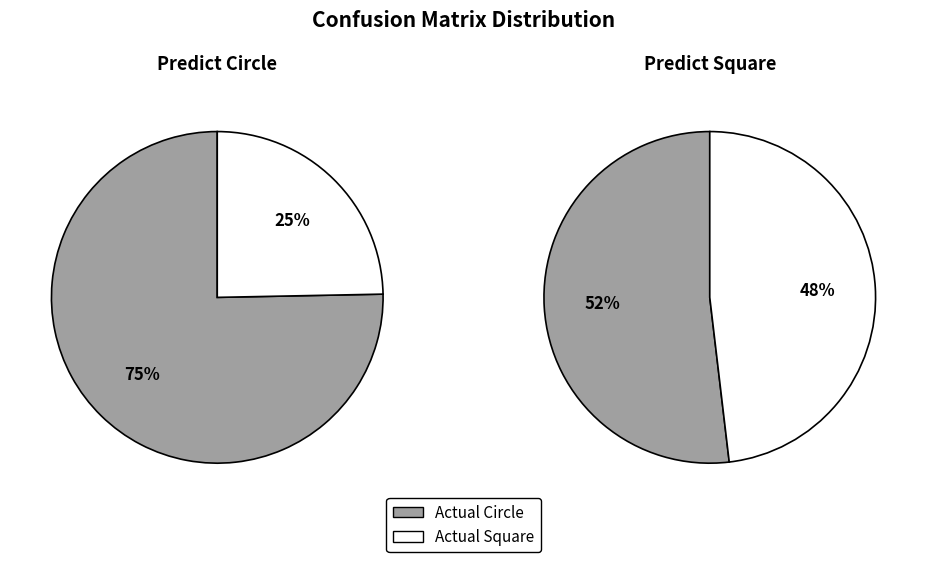

How much of the chart is everything except Actual Square?

75.3%